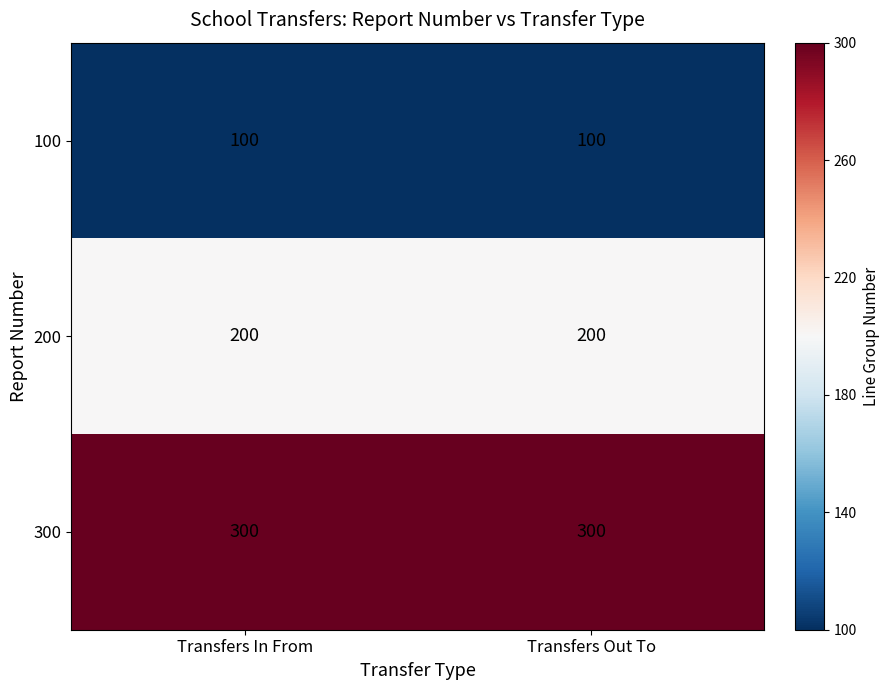

Which series has the largest total across all categories?

300